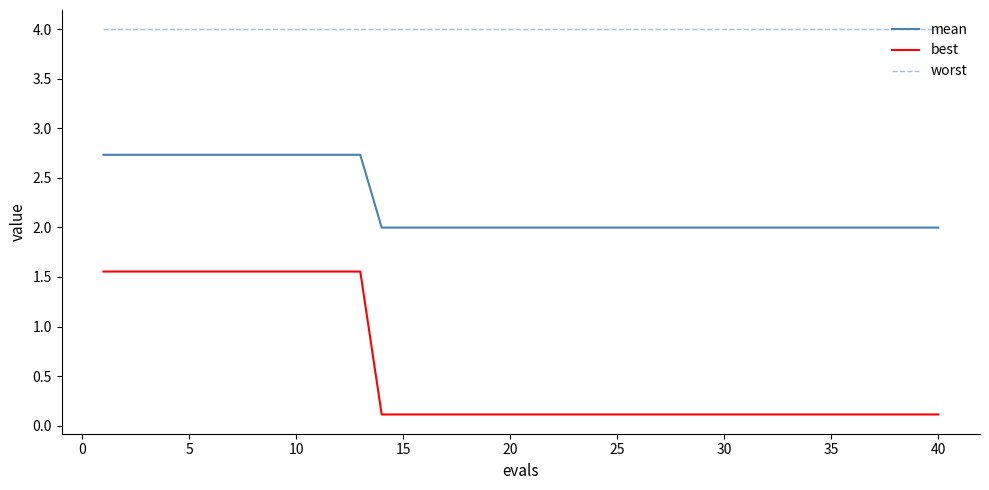

What are all the series names shown in the legend?

mean, best, worst